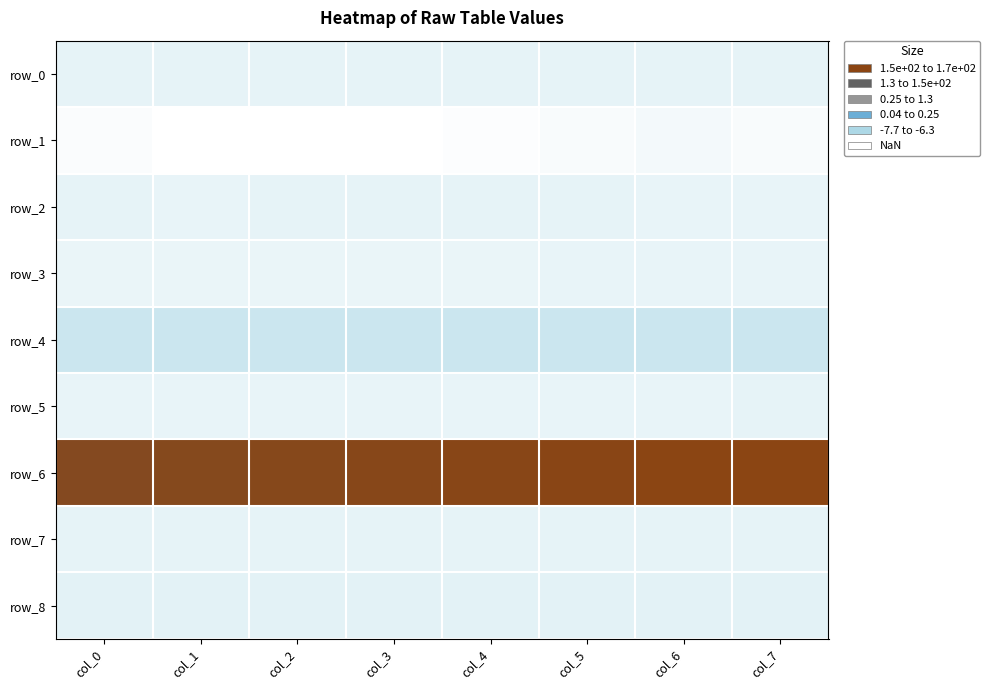

How many row_2 values are between 0 and 1?

8